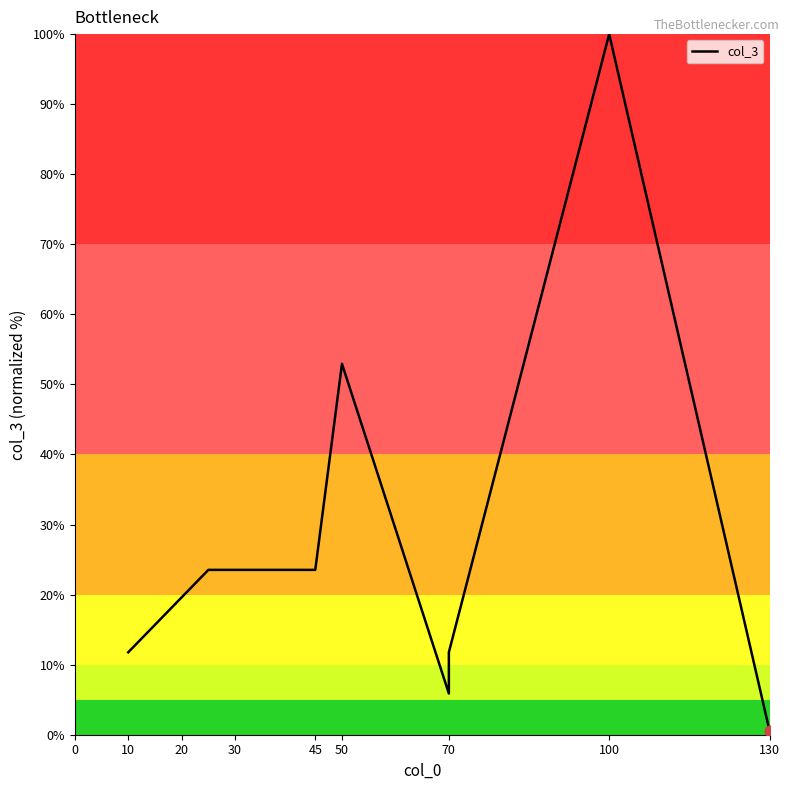

Between 50 and 10, which is larger?

50